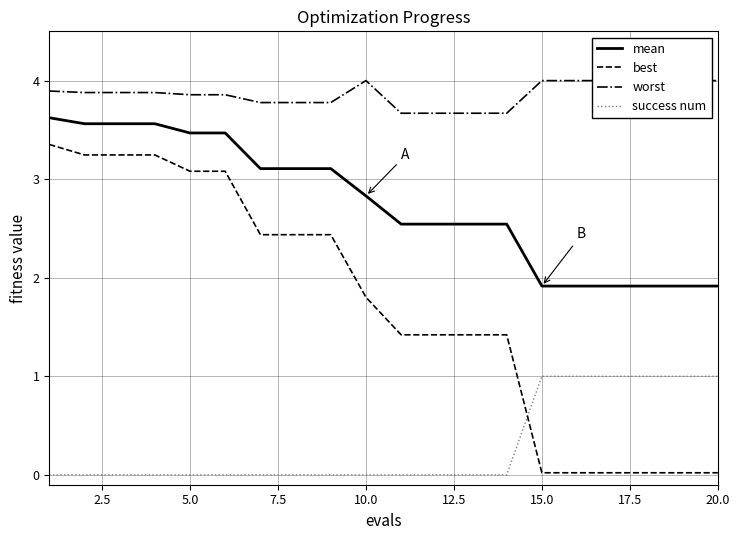

True or false: mean and best cross at least once.

False